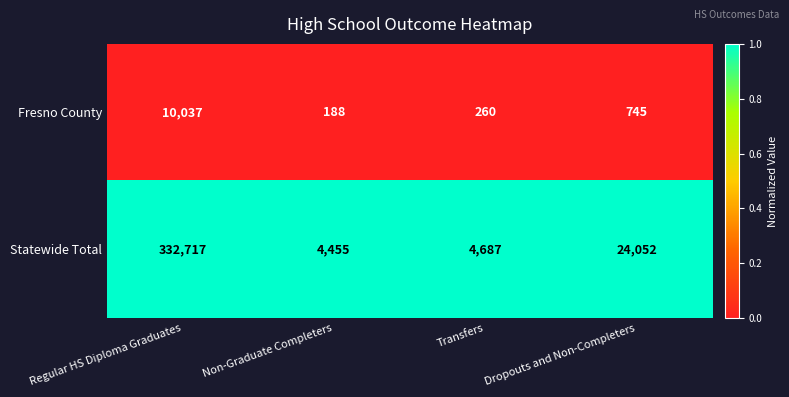

Count the number of categories in the chart.

4